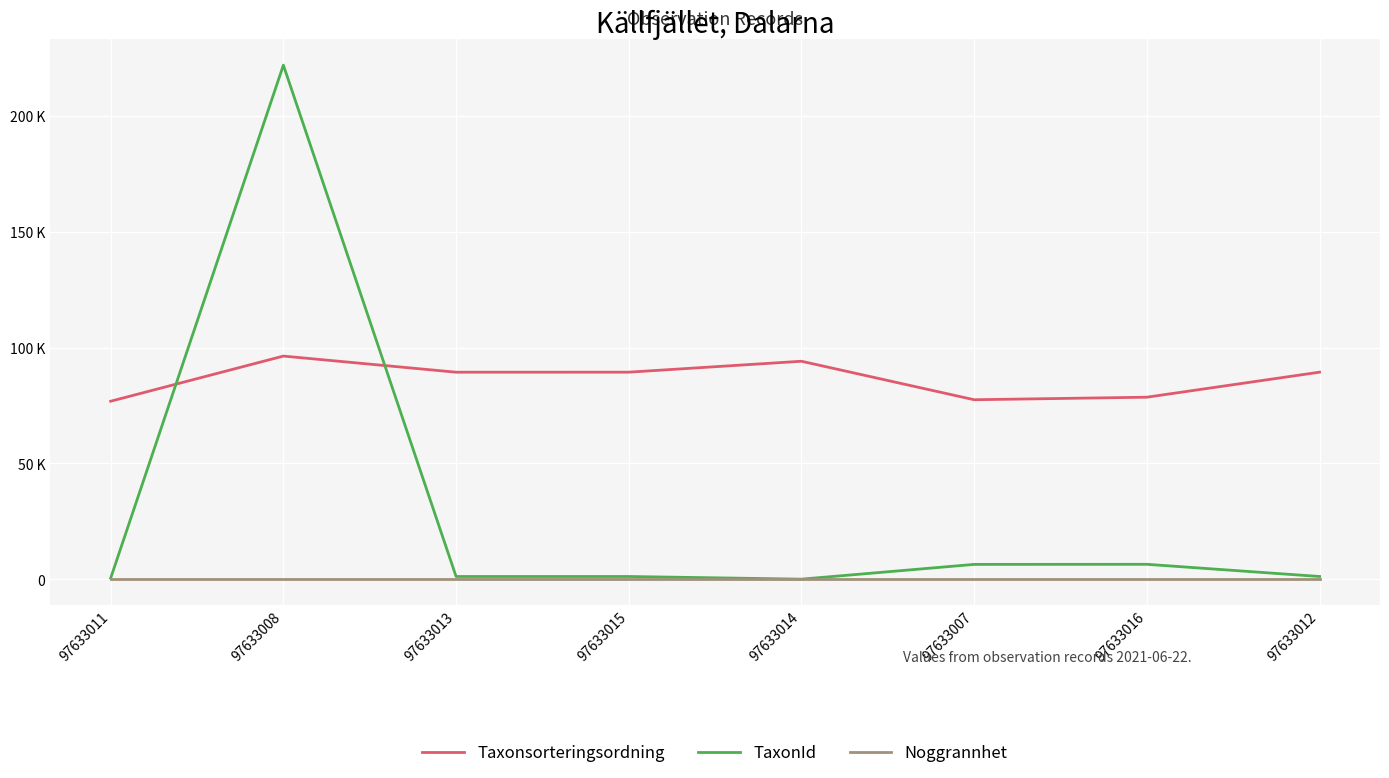

What is the difference between the highest and lowest values at 97633015?

89381